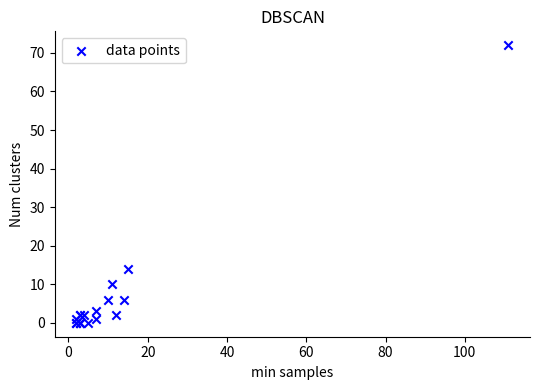

What Y value in the scatter plot is closest to 36?

14